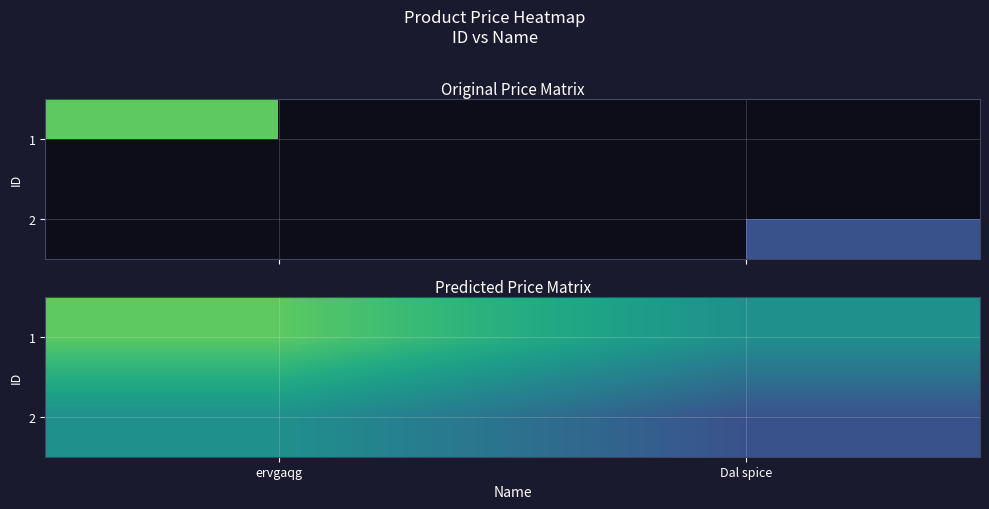

At which label is 2 closest to 49?

Dal spice